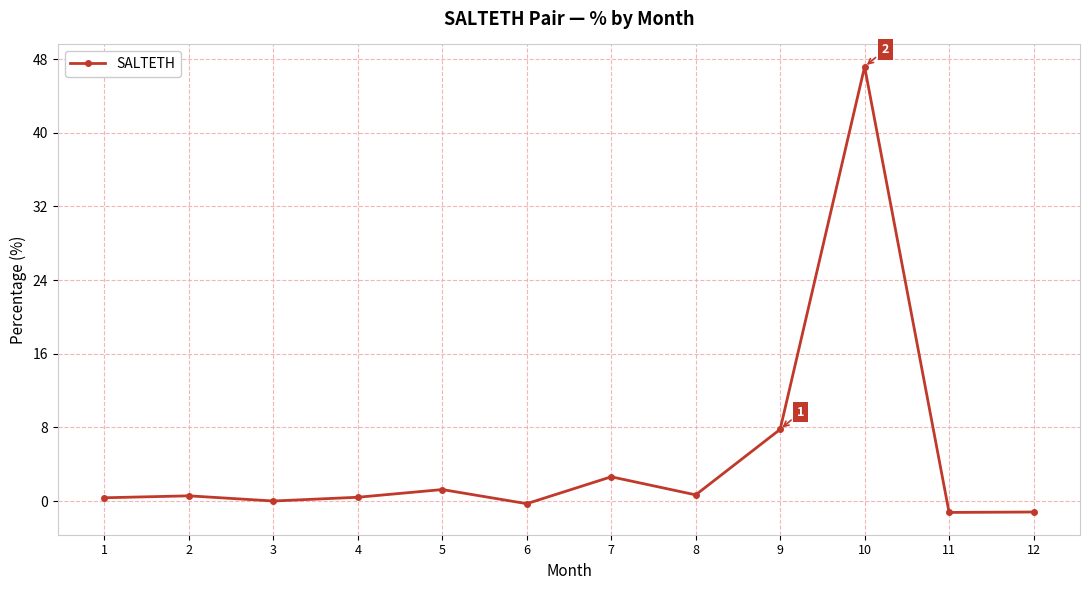

What is the smallest value displayed?

-1.2